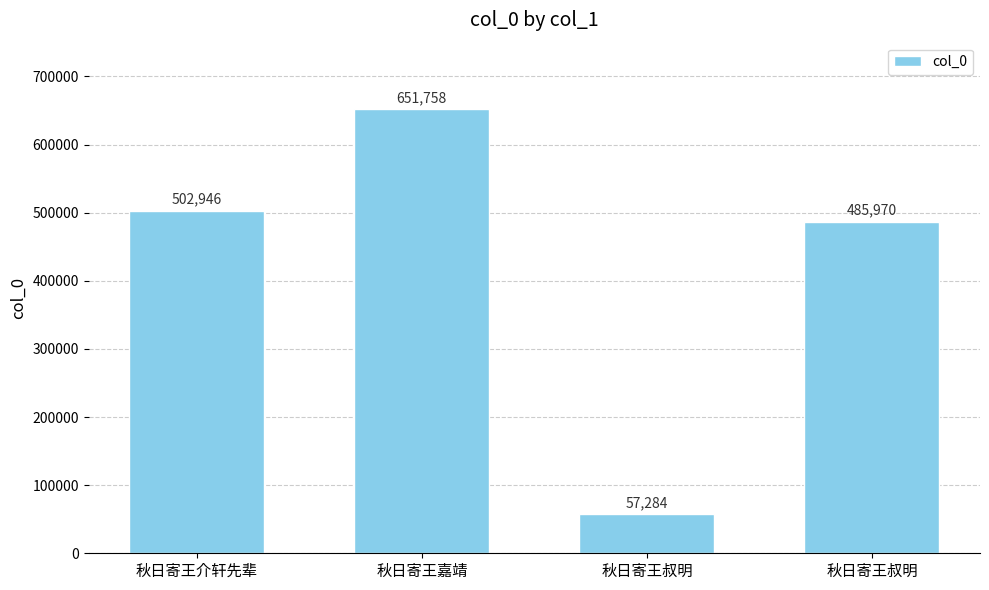

Does the chart contain any negative values?

No